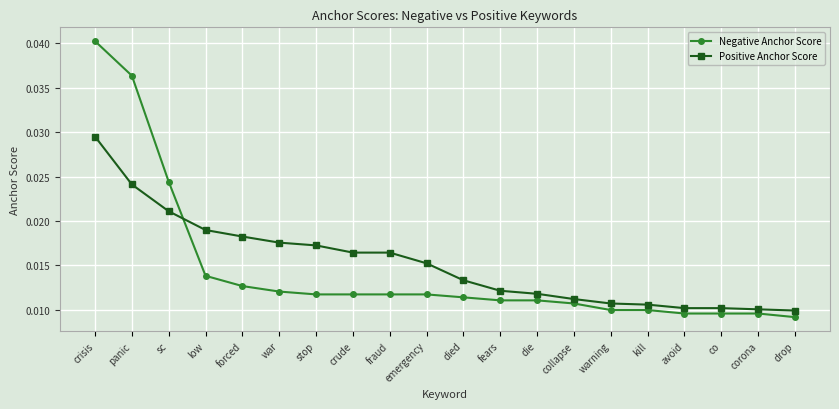

What position from the left is collapse?

14